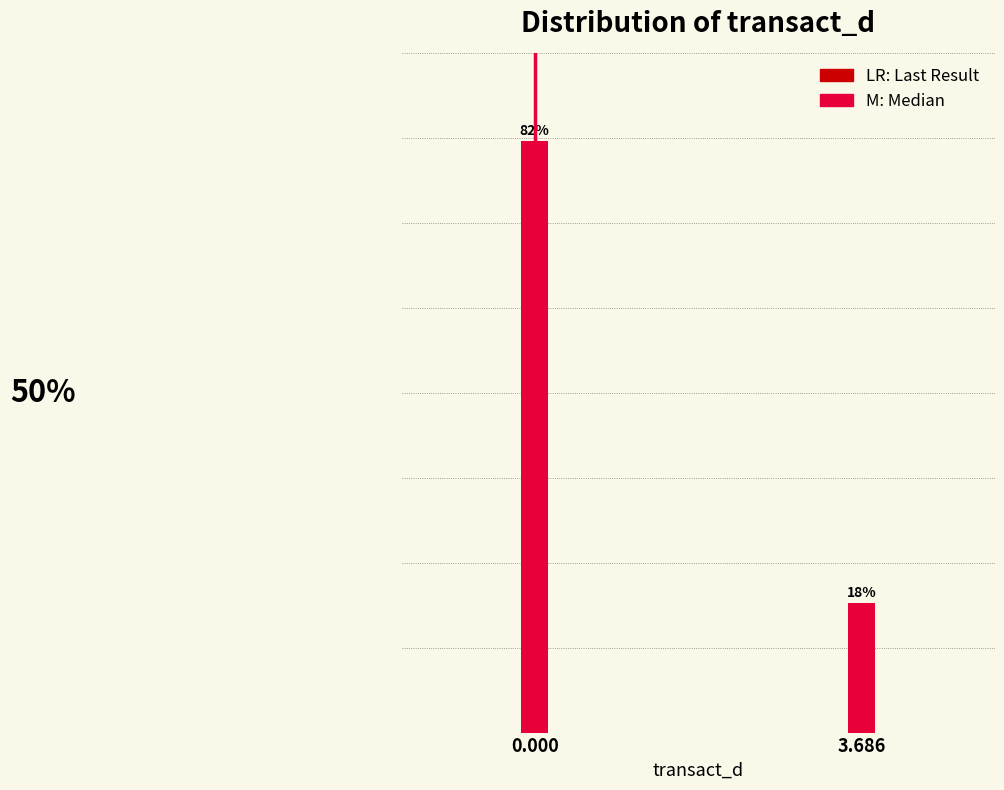

Rank the categories by value from highest to lowest.

0.000, 3.686